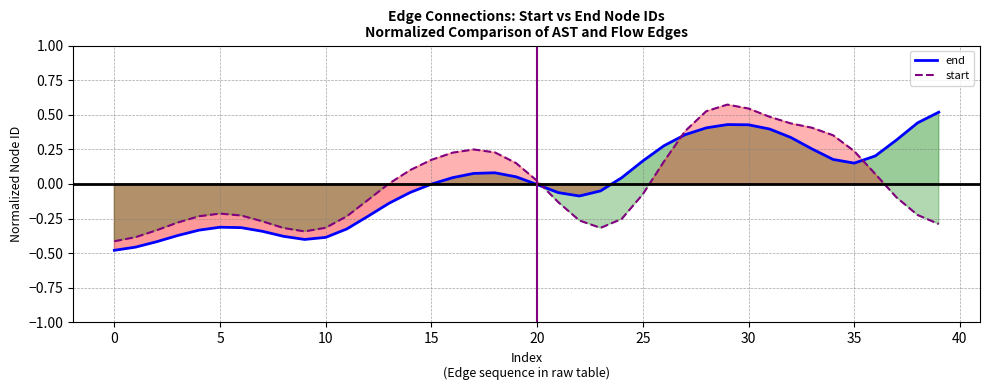

How many intersections are there between end and start?

3